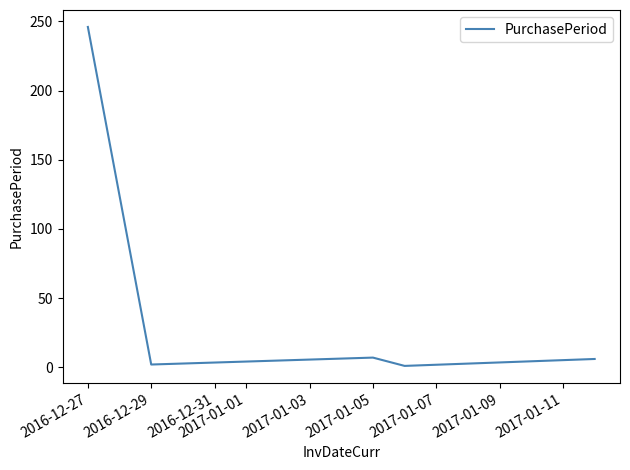

What is the smallest value displayed?

1